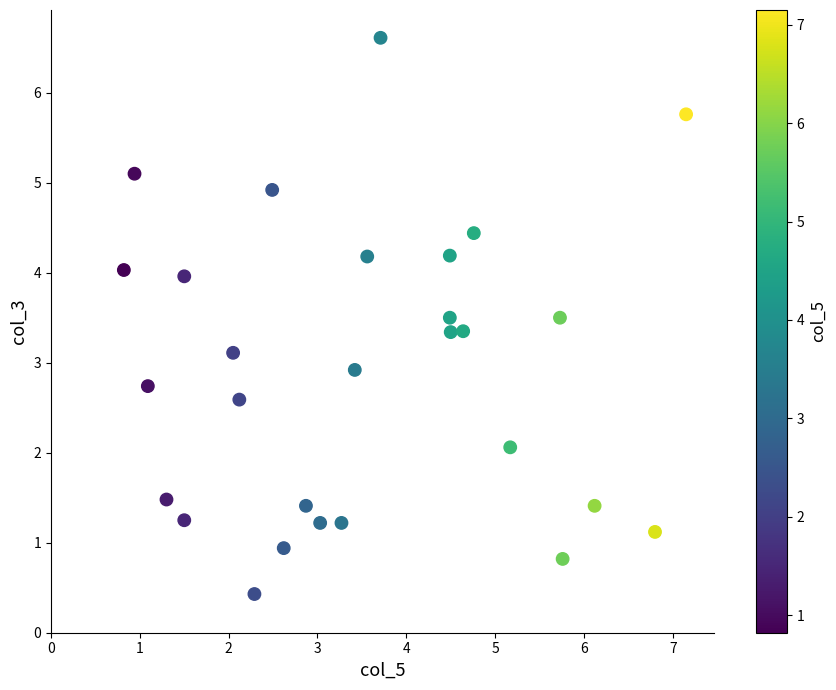

What is the range of Y values (max minus min)?

6.2